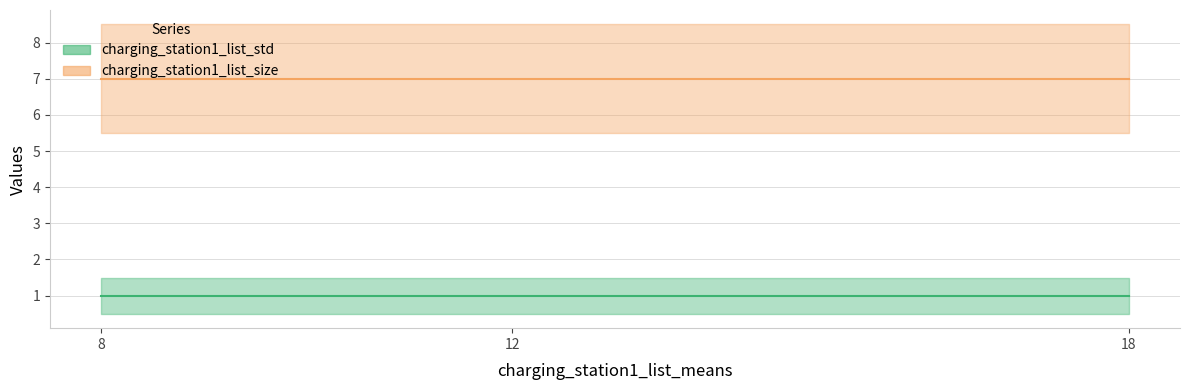

Which series has the largest range (max minus min)?

charging_station1_list_std